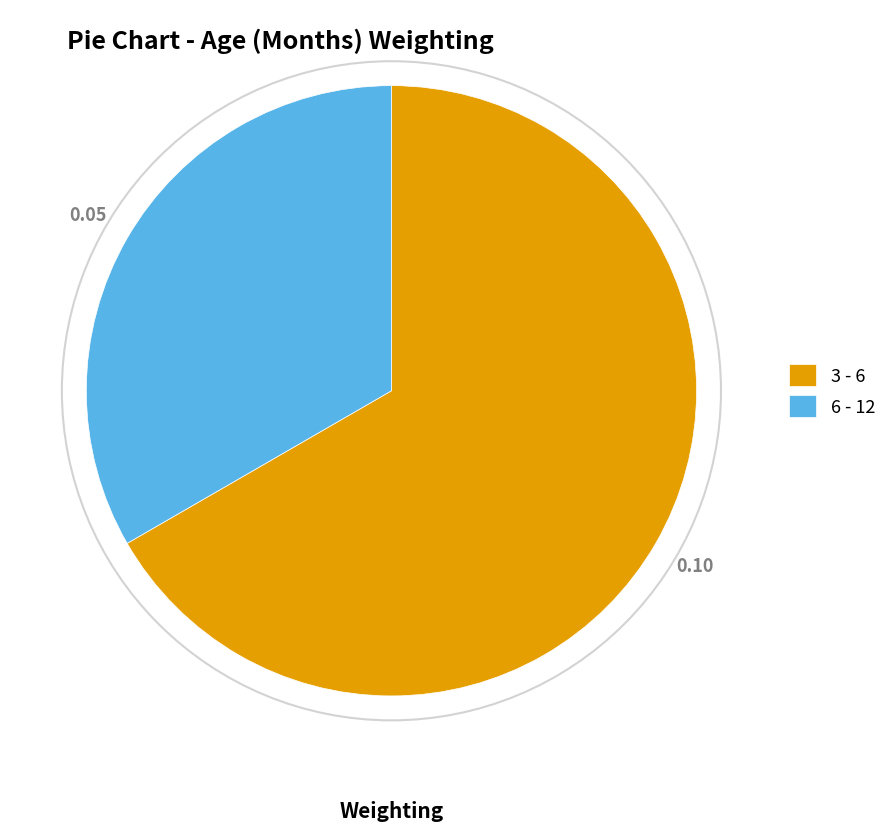

What is the smallest slice in the pie chart?

6 - 12